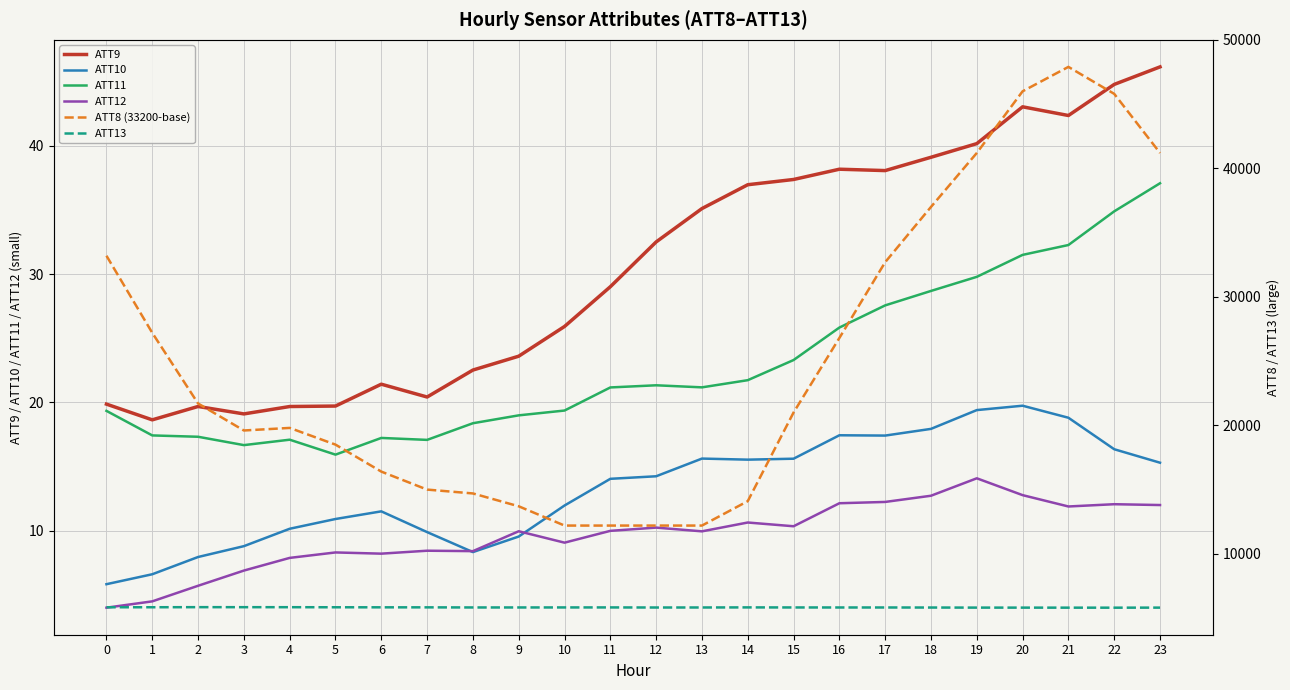

How many interior local peaks does the ATT8 (33200-base) series have?

2